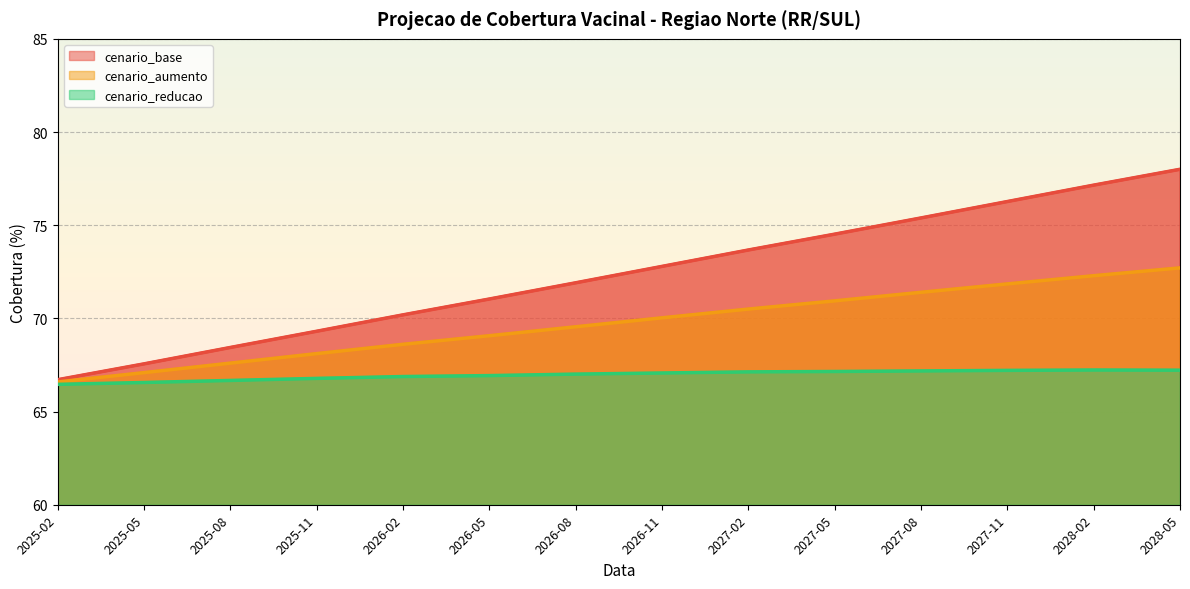

At how many categories does at least one series exceed 71?

9